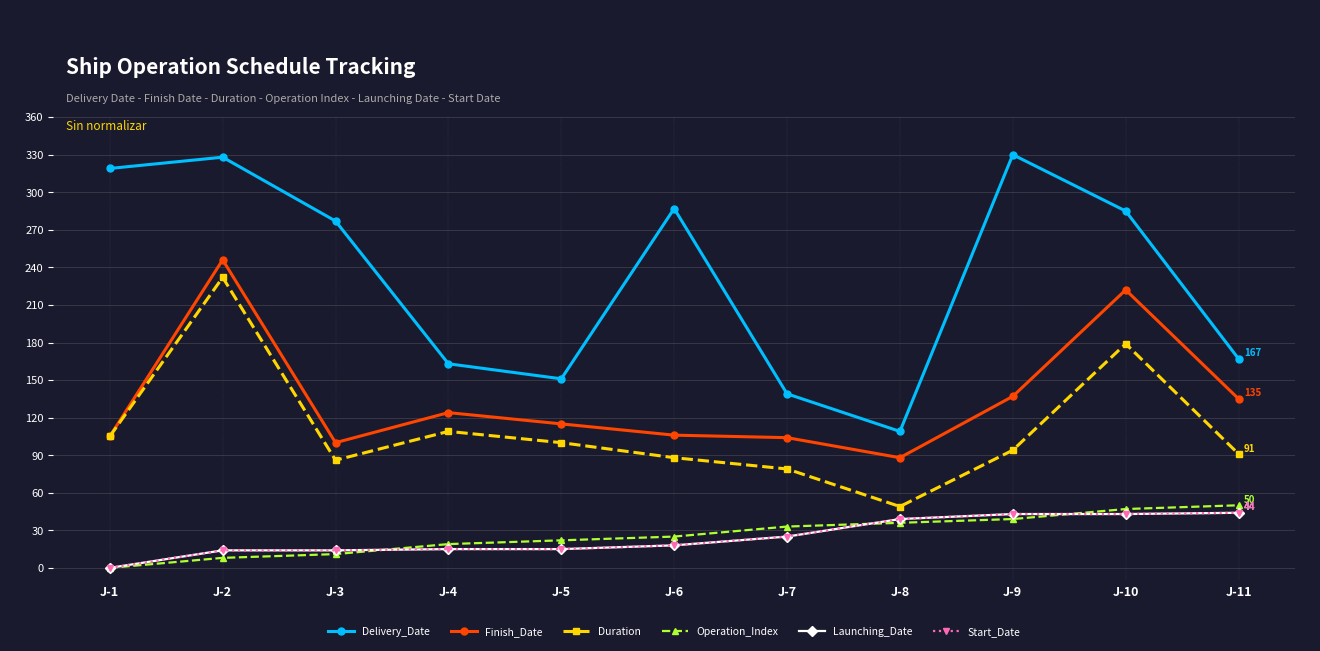

Is this an area chart (filled region under the line)?

No